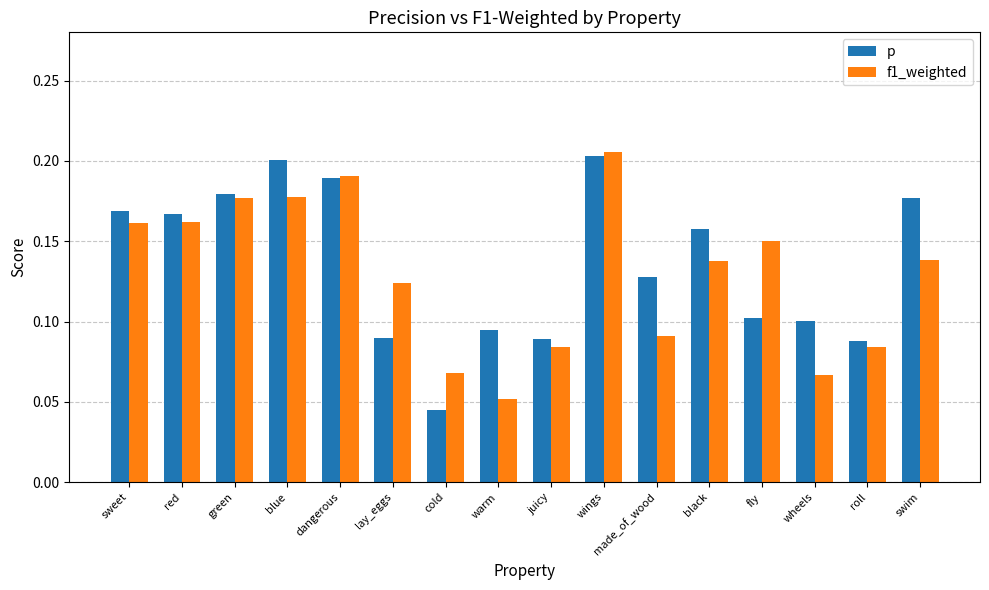

The p series shows 0.0 at roll. True or false?

False